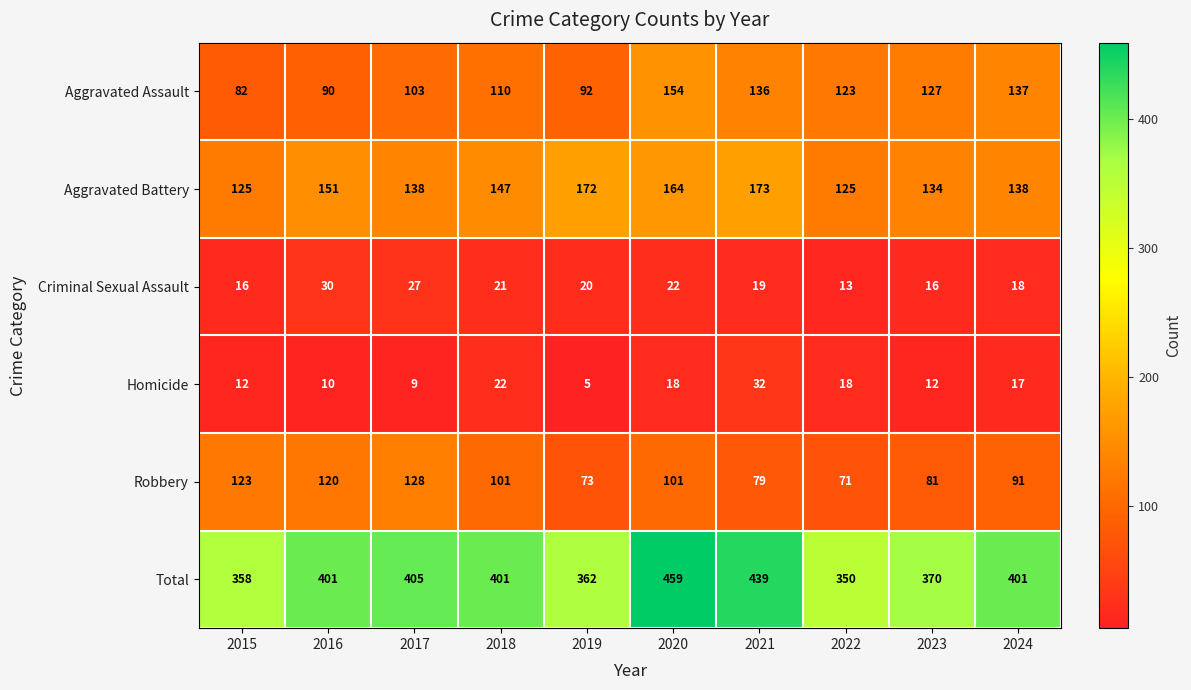

Count the number of categories in the chart.

10